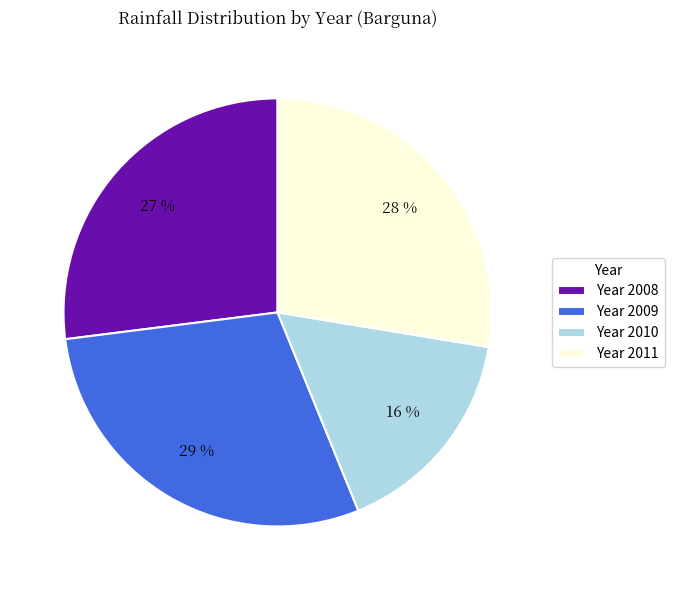

Is it true that Year 2011 is 28% of the pie?

True